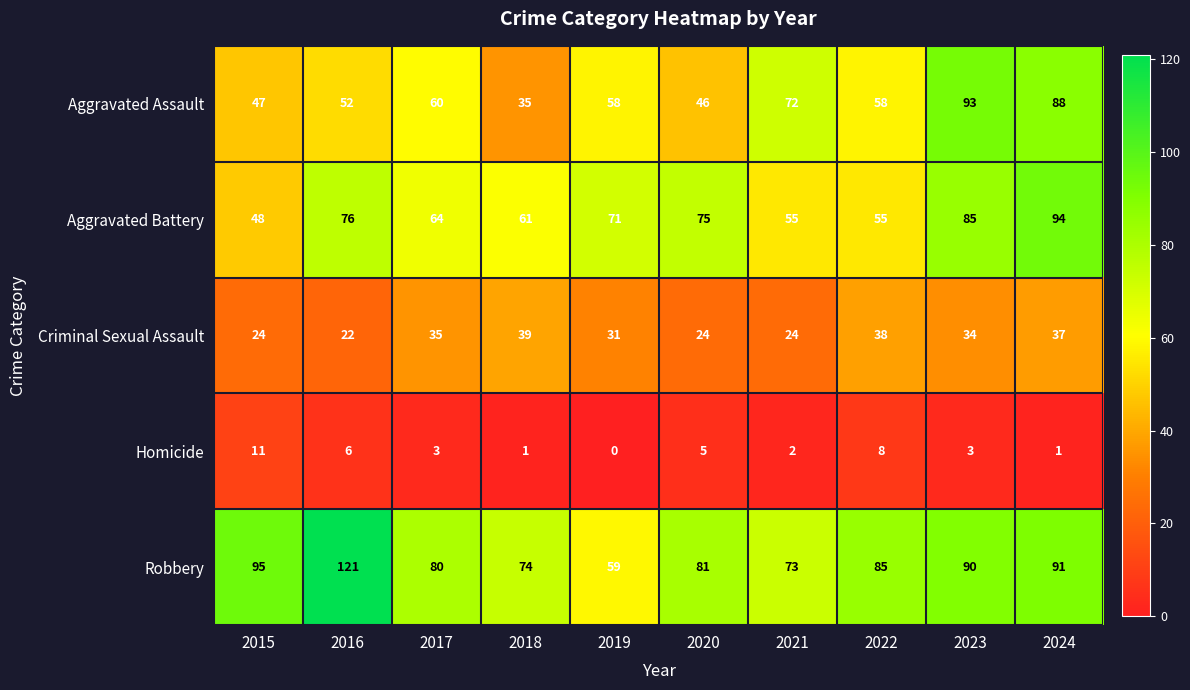

What is the difference between the maximum and minimum values in the Aggravated Battery series?

46